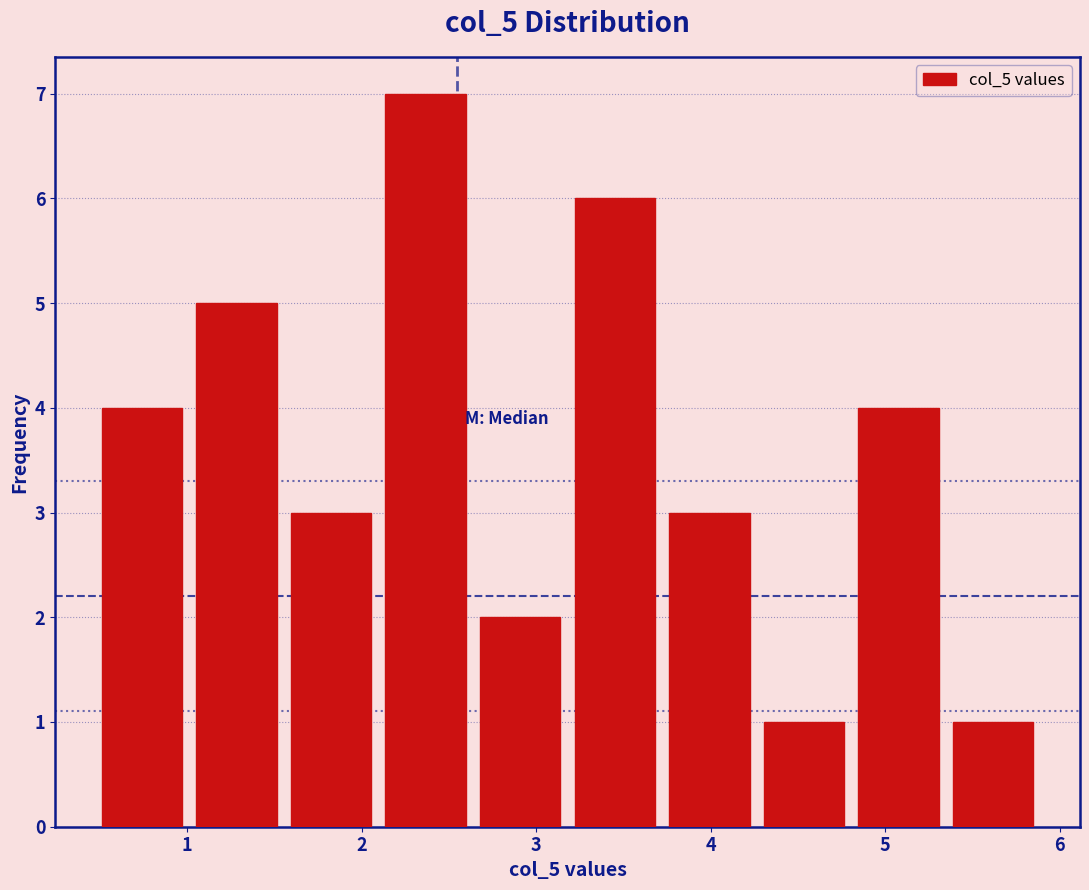

Reading left to right, list every bar in this chart as the range it spans on the x-axis followed by its height. Neither the bar edges nor the heights are printed on the chart, so give them approximately, as read against the axes.

0.5 to 1.0: 4
1.0 to 1.6: 5
1.6 to 2.1: 3
2.1 to 2.6: 7
2.6 to 3.2: 2
3.2 to 3.7: 6
3.7 to 4.3: 3
4.3 to 4.8: 1
4.8 to 5.3: 4
5.3 to 5.9: 1